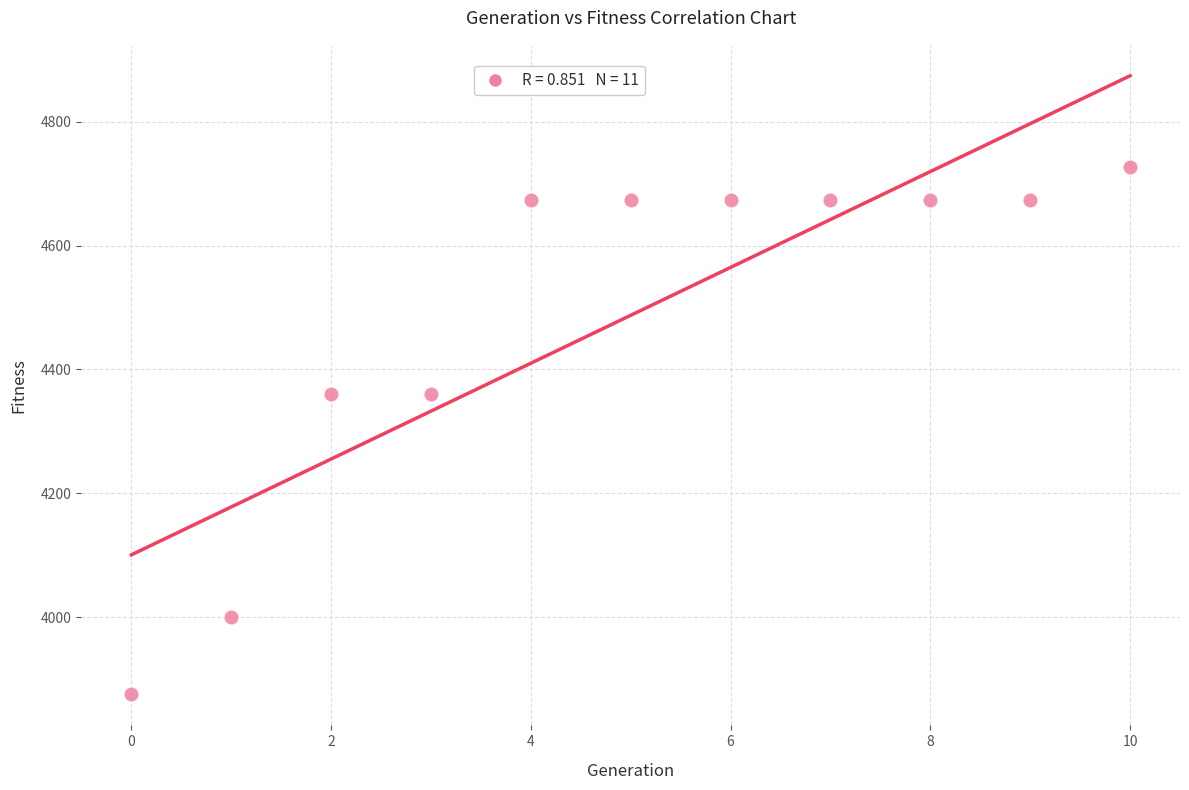

What is the average Y value?

4487